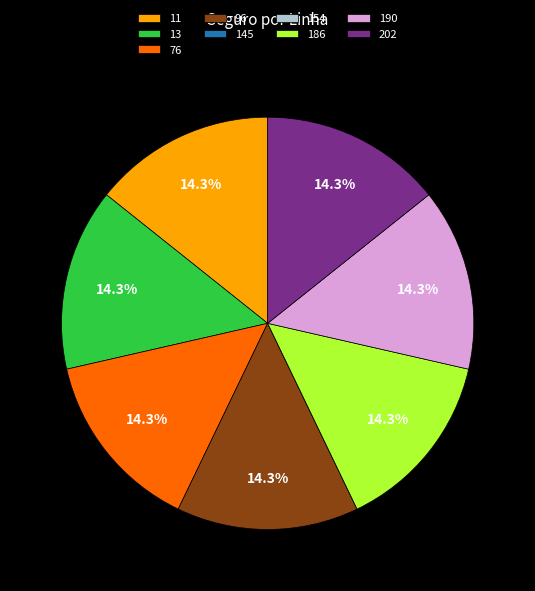

Does any single category account for the majority?

No